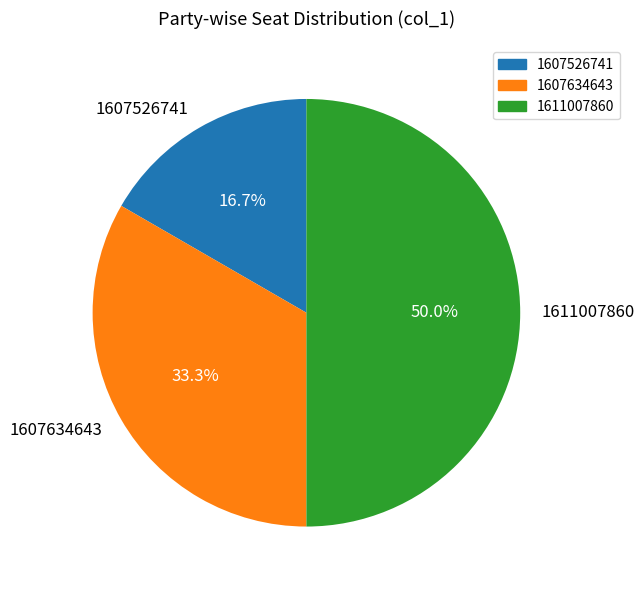

True or false: 1611007860 accounts for 41% of the total.

False